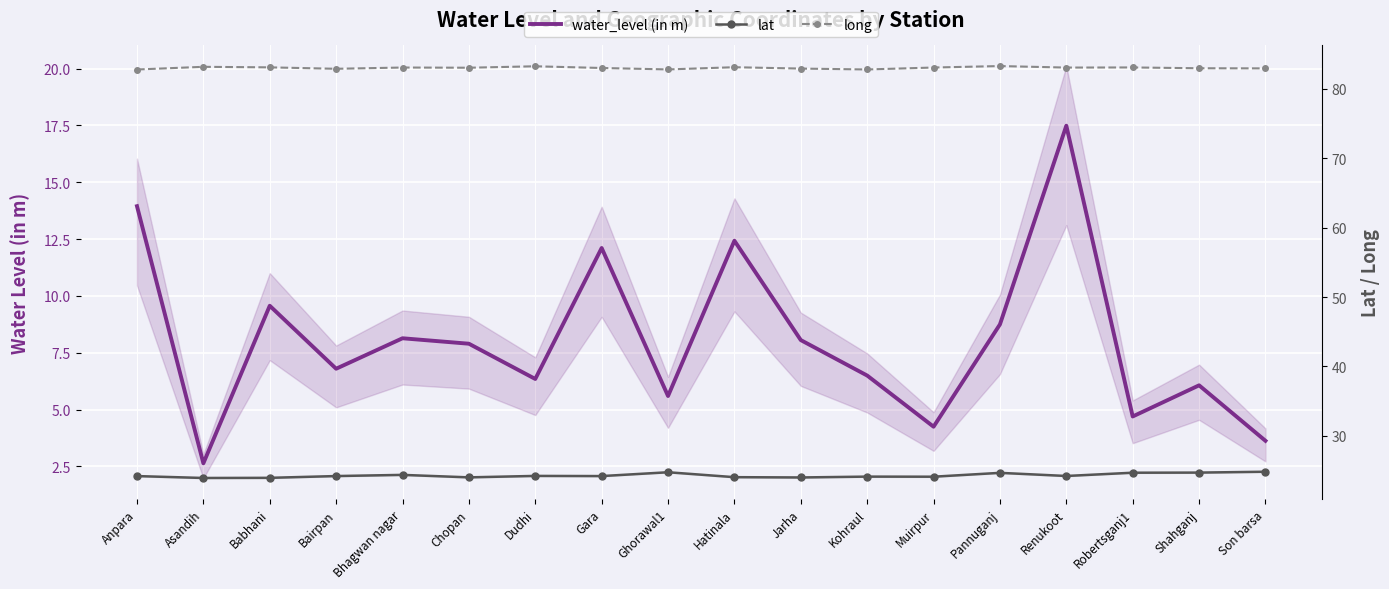

What are all the series names shown in the legend?

water_level (in m), lat, long